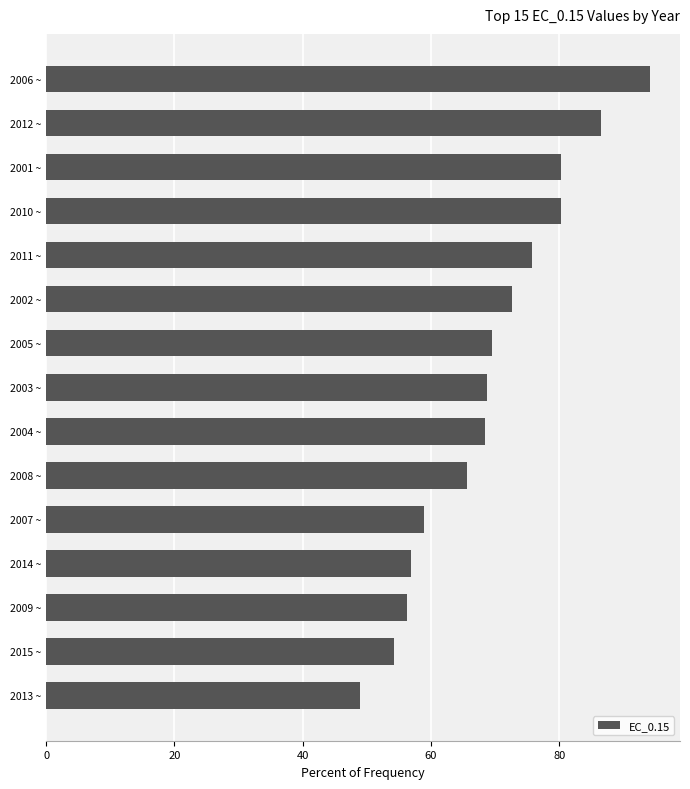

What is the difference between the maximum and minimum values?

45.3